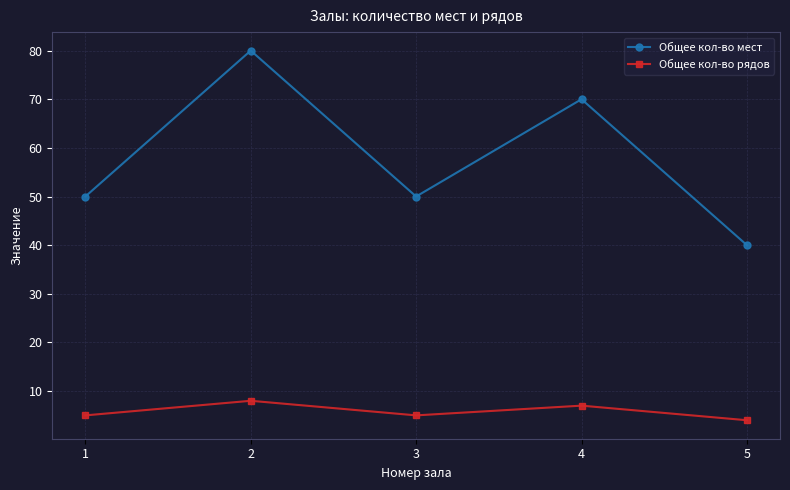

The value of Общее кол-во рядов at 2 is 3. True or false?

False